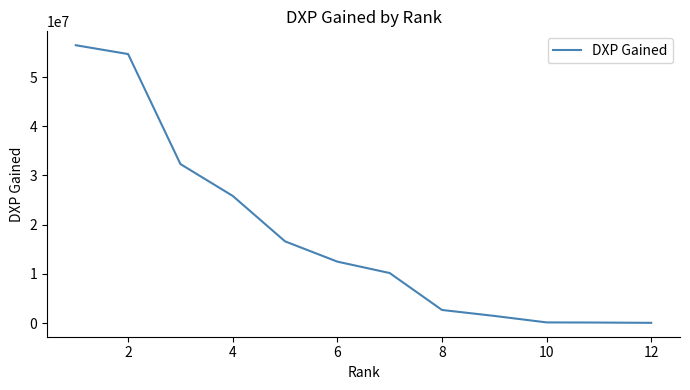

What is the minimum value shown in the chart?

36898.0